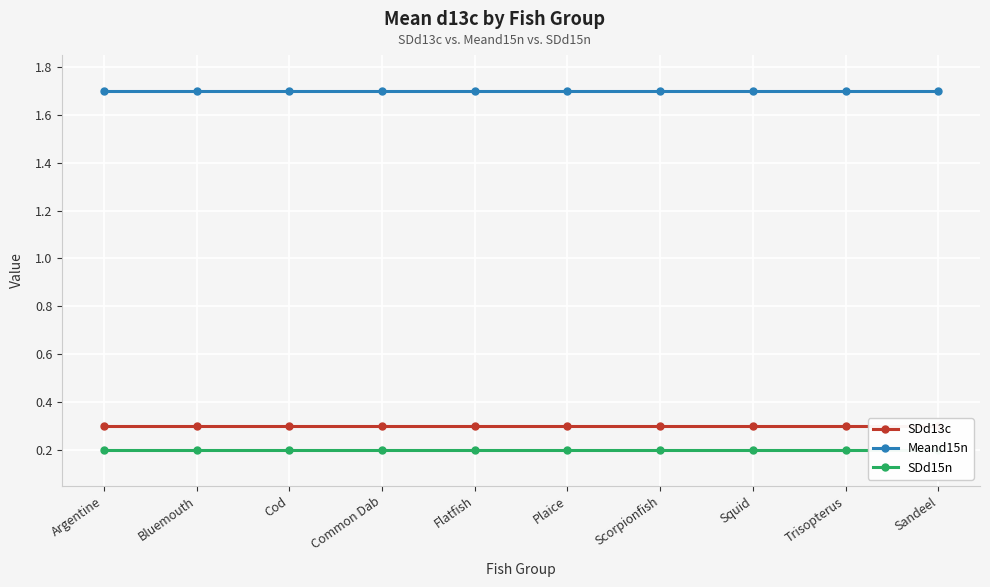

True or false: SDd13c has more than 1 interior local peaks.

False